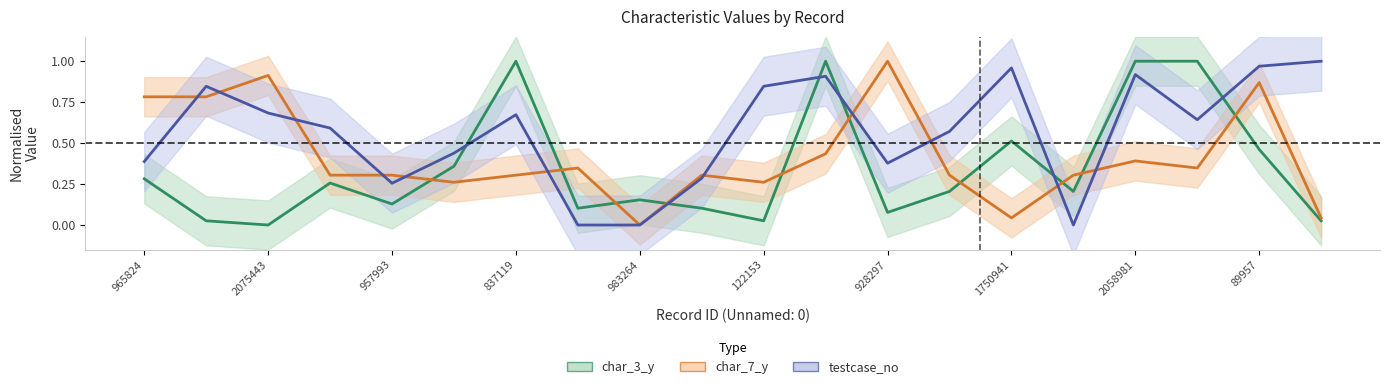

Between 2120426 and 928297, which series saw the biggest shift?

char_3_y